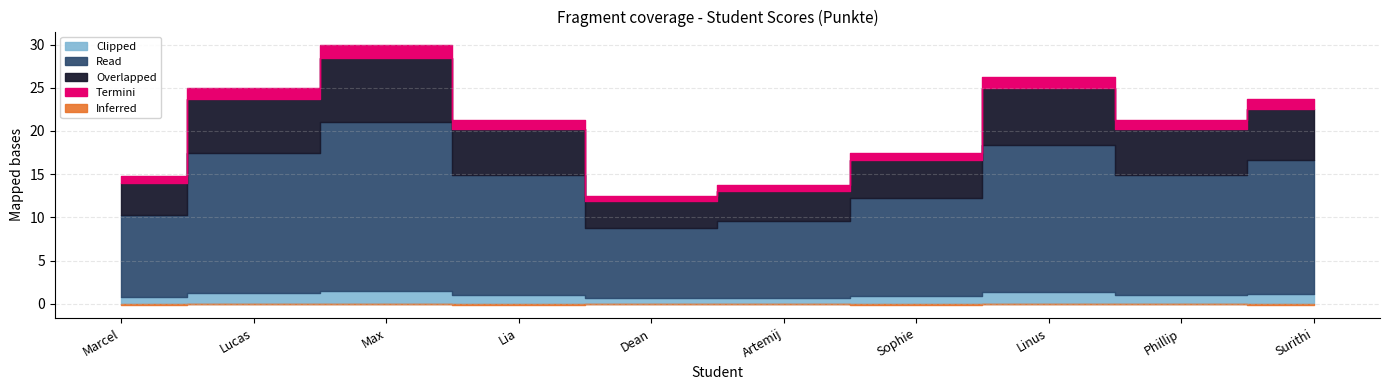

What is the label of the 10th point from the right?

Marcel